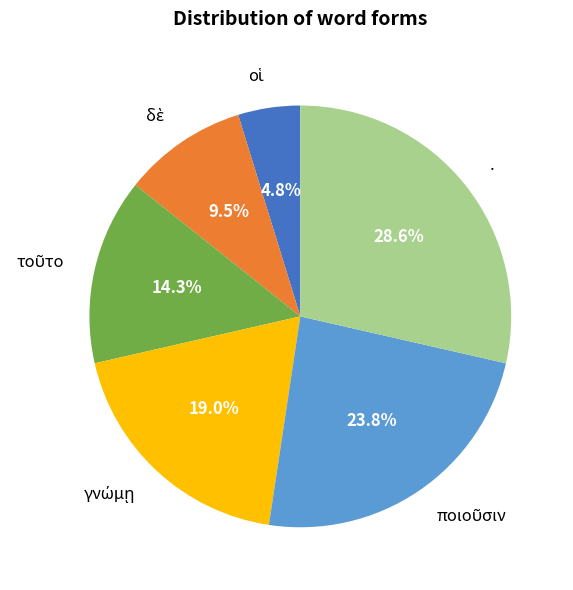

What portion of the pie excludes .?

71.4%